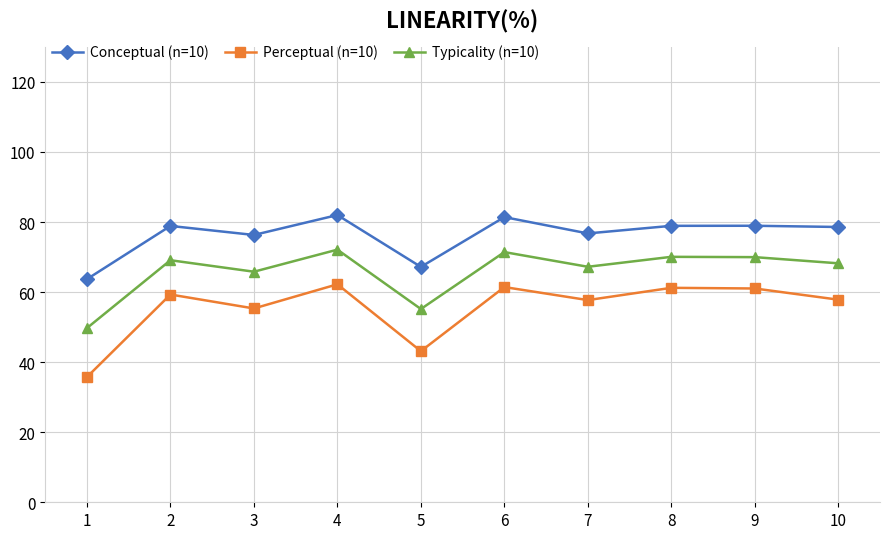

Which series has the largest total across all categories?

Conceptual (n=10)